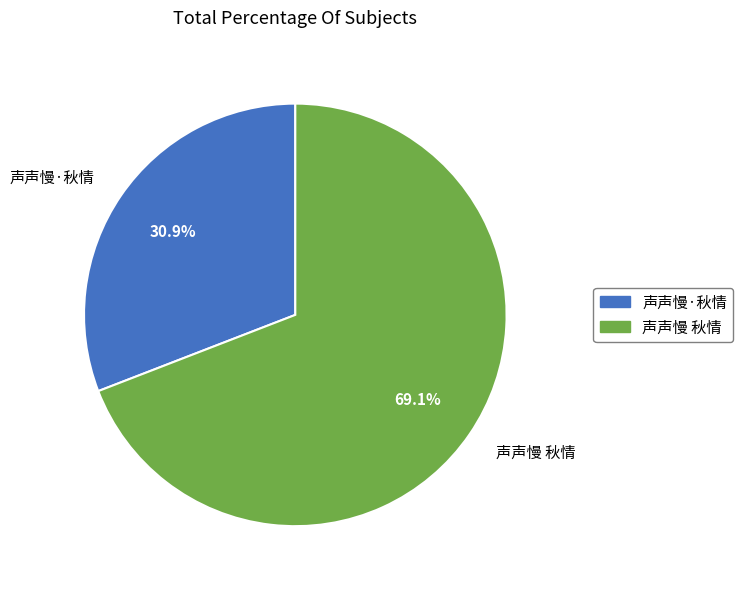

Is the sum of 声声慢 秋情 and 声声慢·秋情 greater than half?

Yes